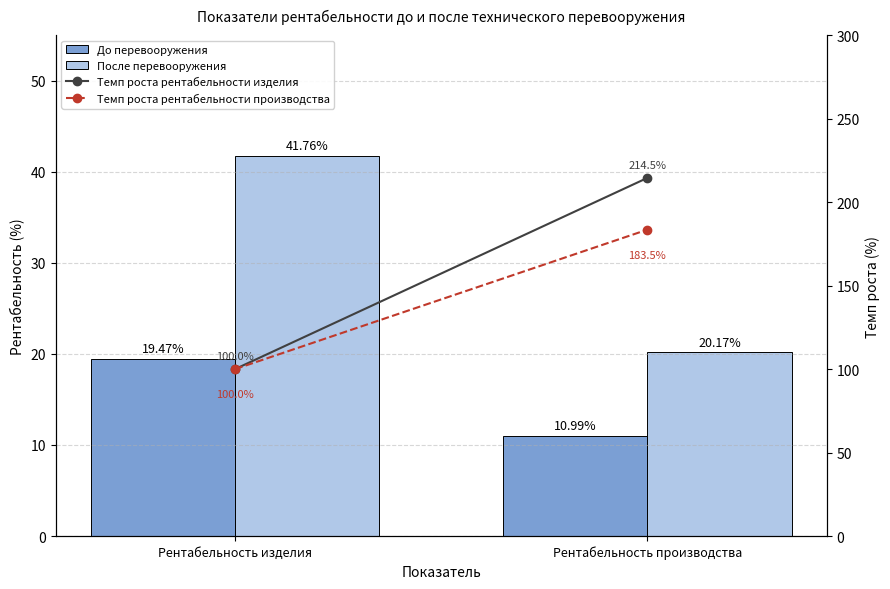

What position from the right is Рентабельность производства?

1